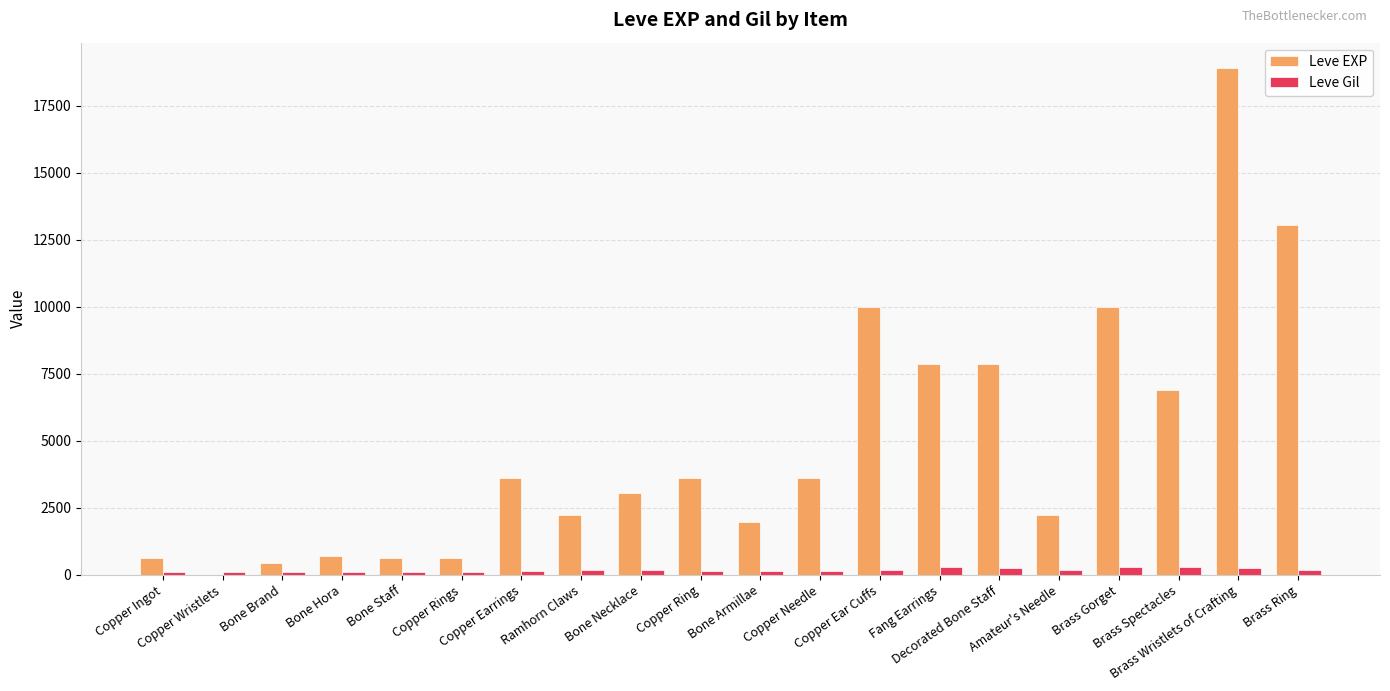

What is the maximum value shown in the chart?

18910